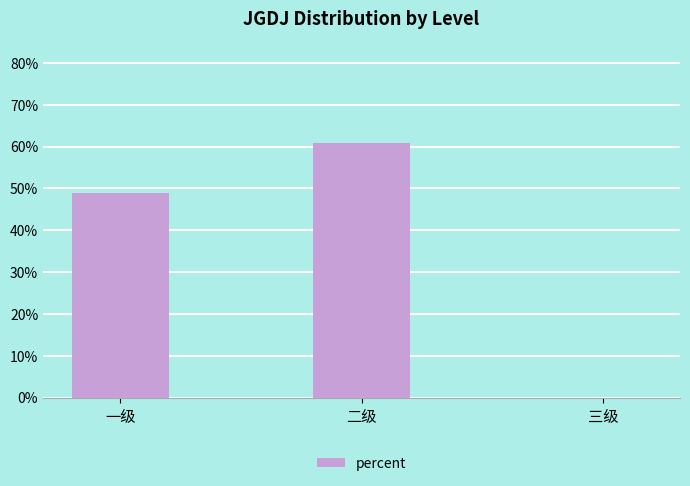

Reading left to right, extract all data points from this chart.

0.5	0.6	0.0